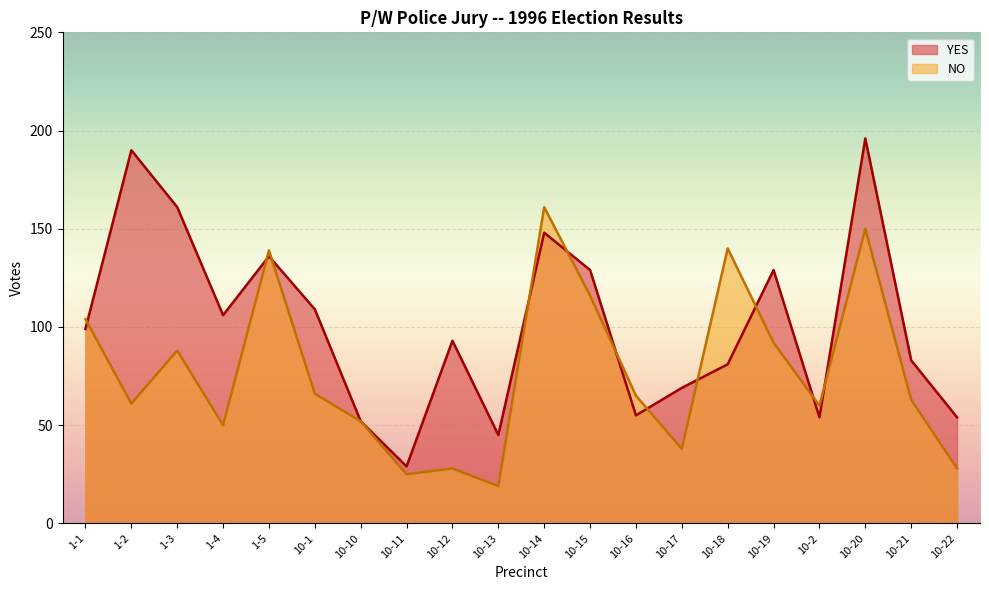

After their last crossing, which series has the higher values: NO or YES?

YES